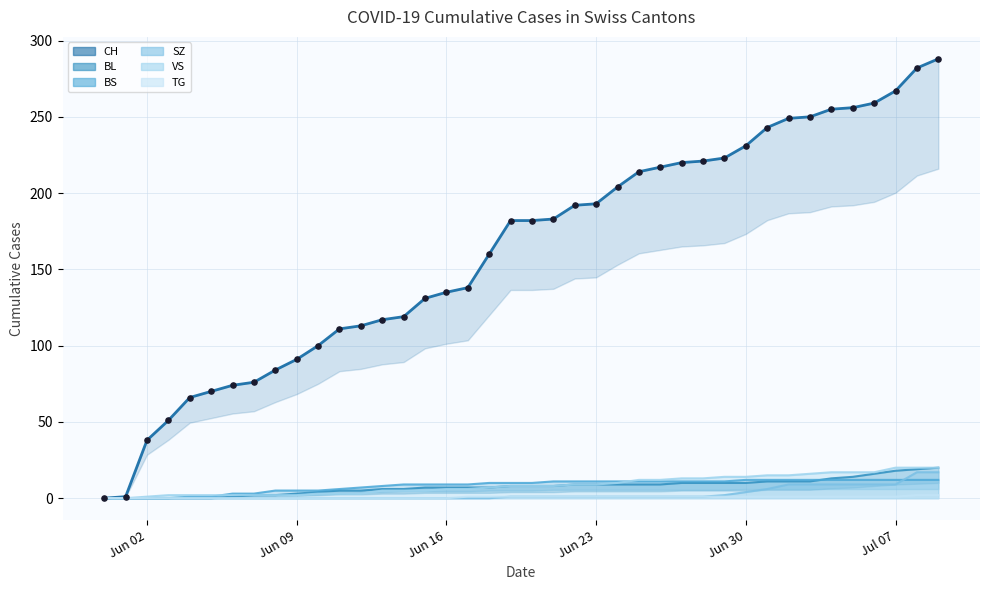

Which series contains the highest Y value?

CH